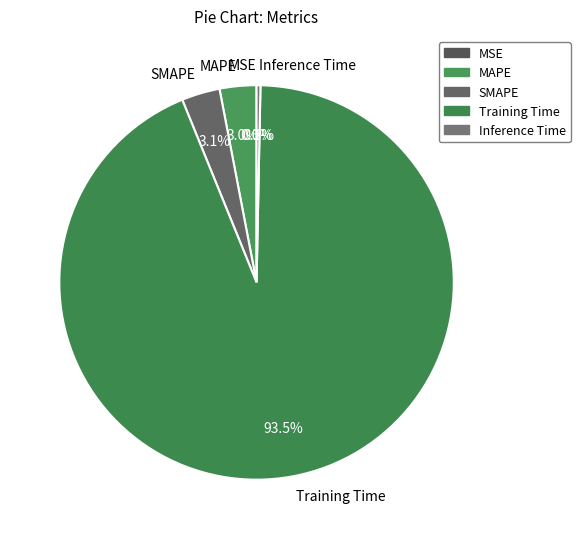

What is the majority slice?

Training Time